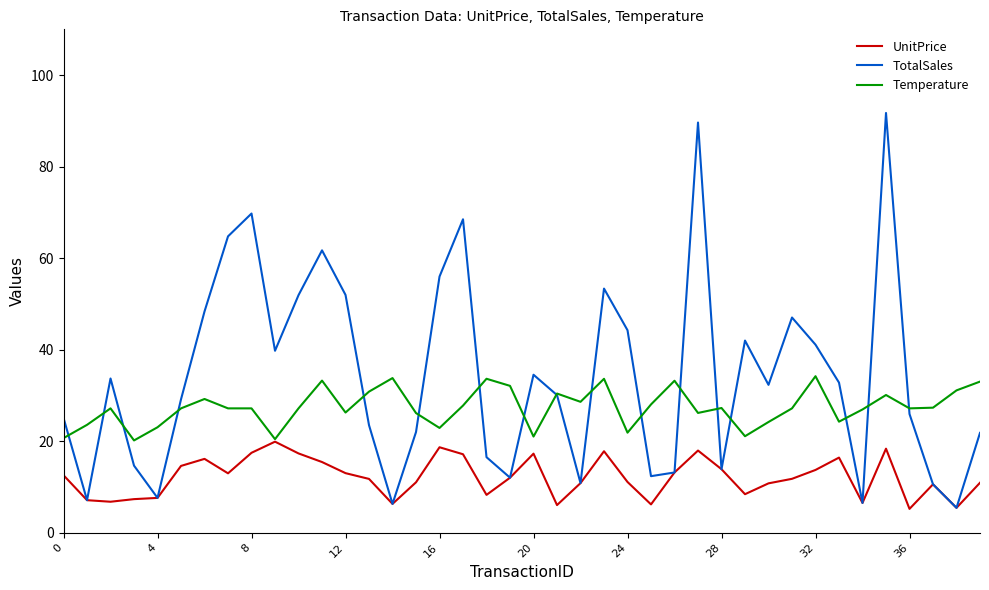

Which series has the largest total across all categories?

TotalSales